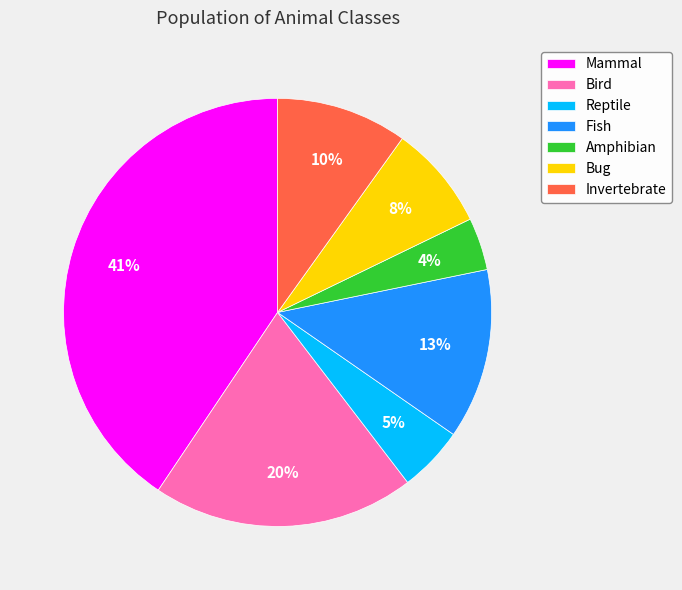

Does Bird account for over 50% of the chart?

No